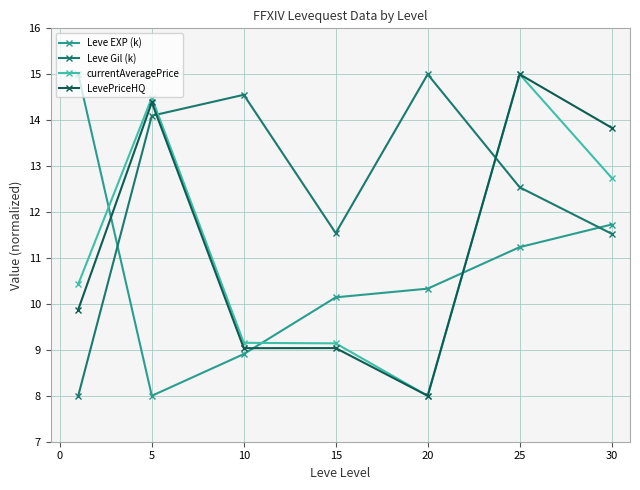

What is the average value of the currentAveragePrice series?

11.3